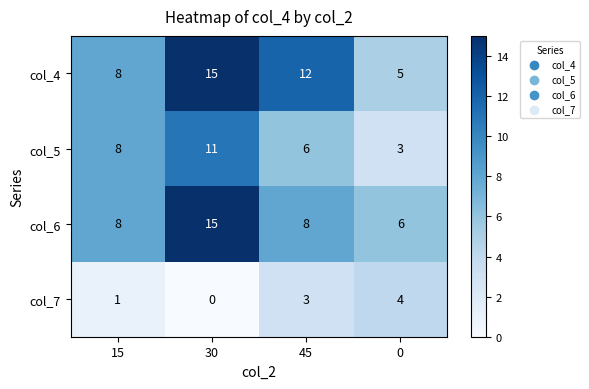

At which label is col_4 closest to 10?

15